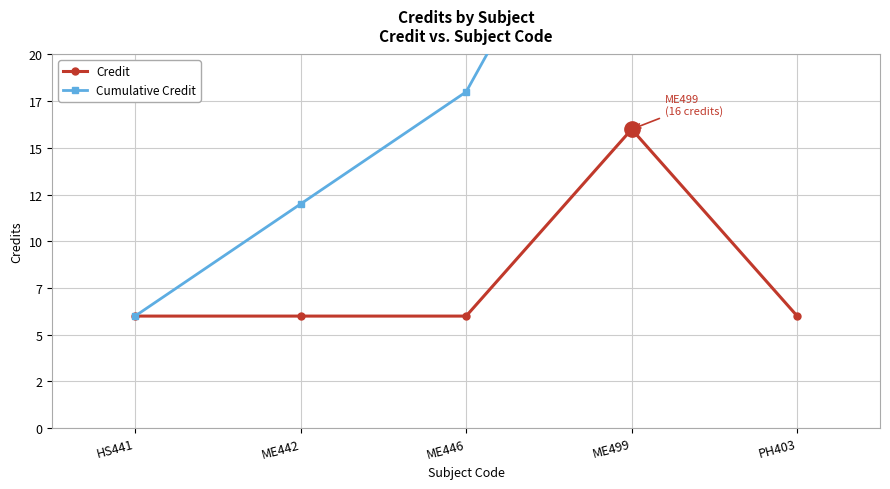

Where is Credit nearest to the value 11?

HS441